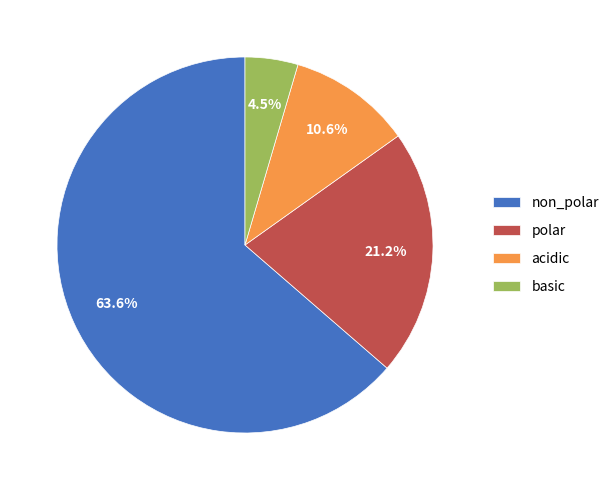

Does acidic account for over 50% of the chart?

No